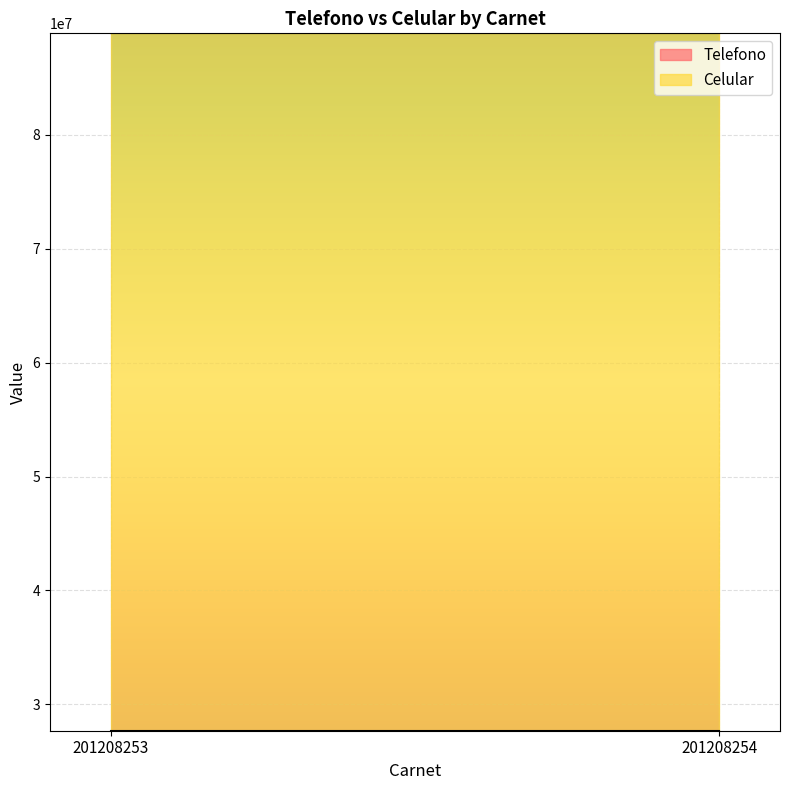

Is it true that Telefono equals 43084126 at 201208254?

False